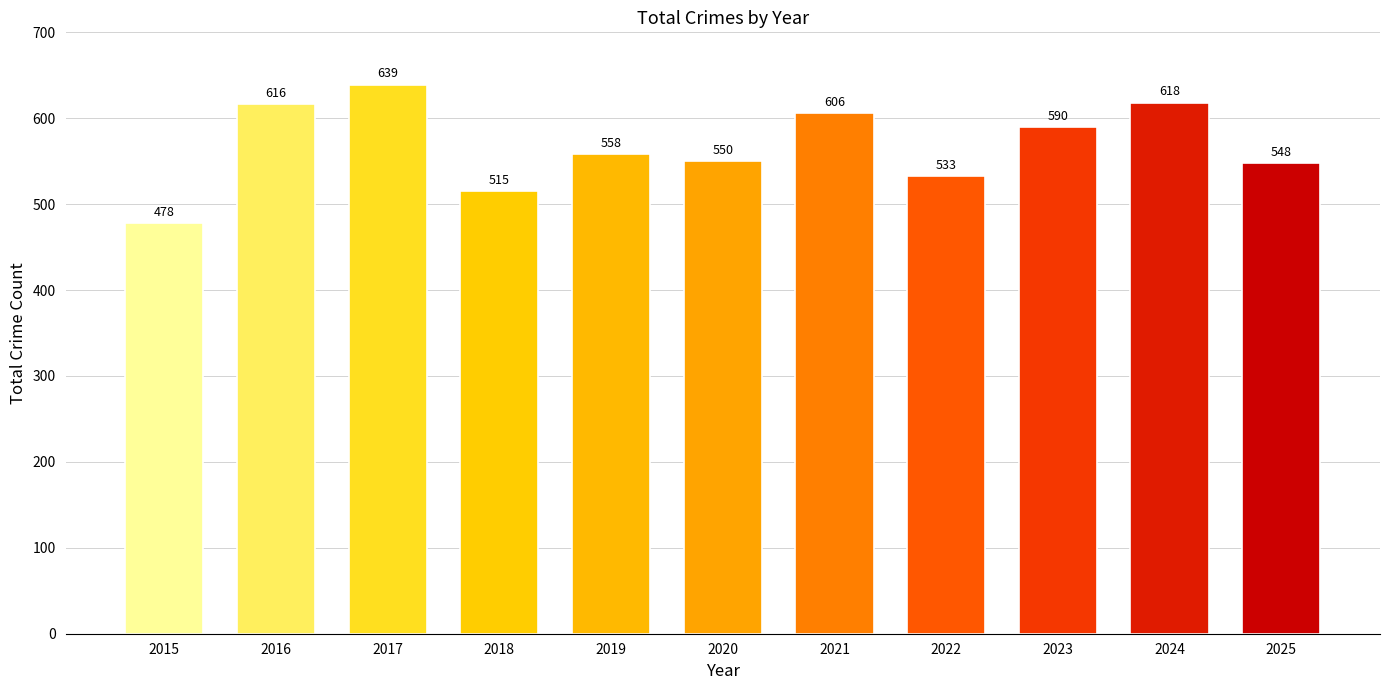

At which category does the chart reach its peak across all series?

2017